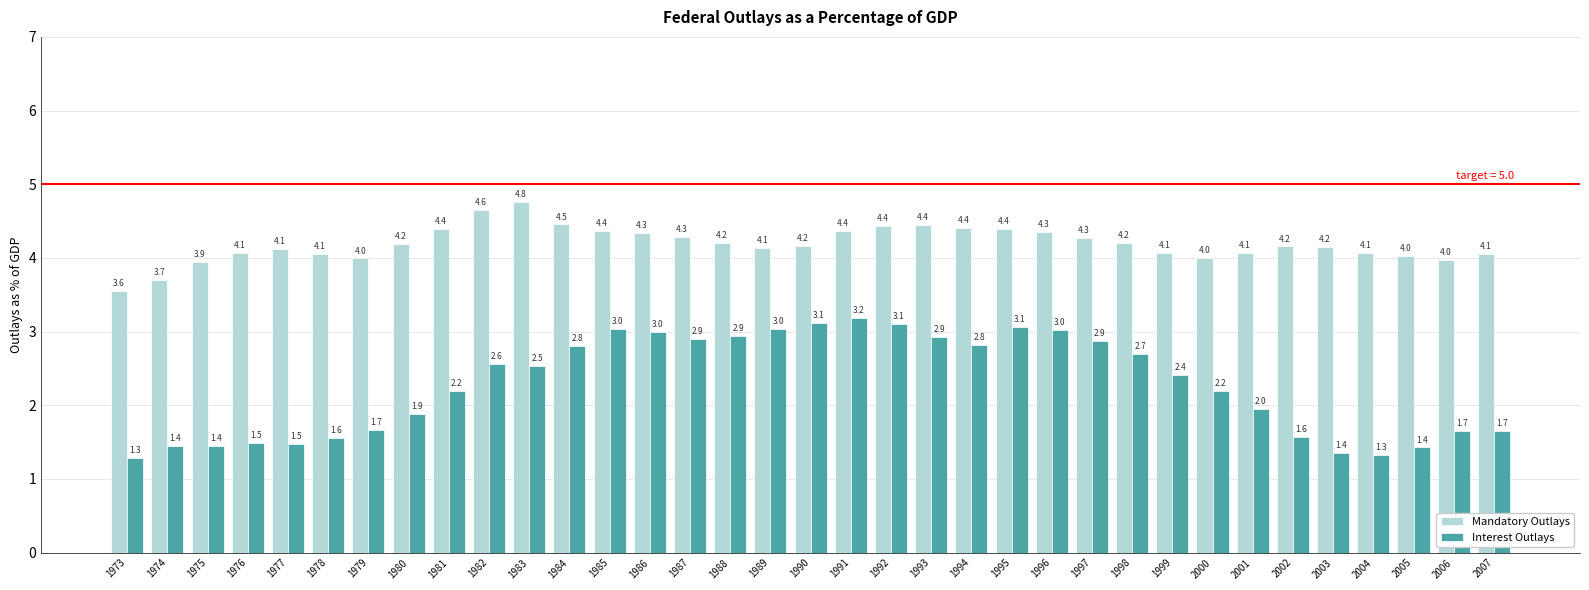

Rank the series by their average value, from highest to lowest.

Mandatory Outlays, Interest Outlays